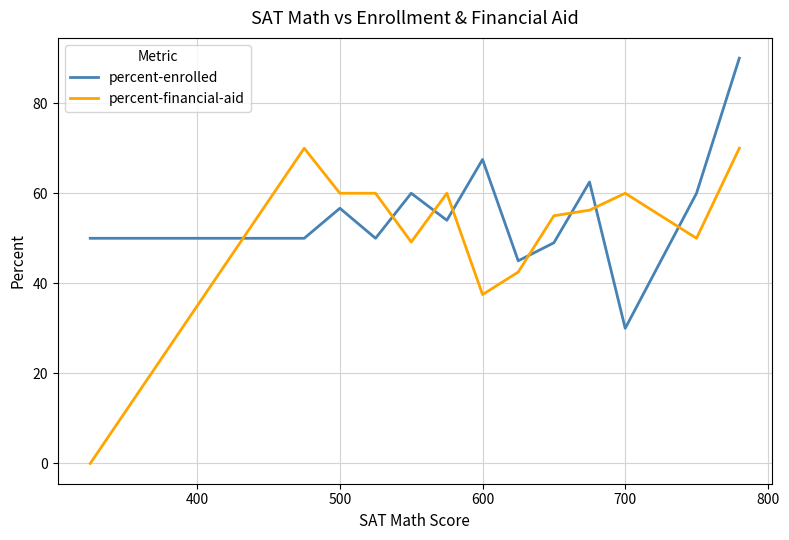

Rank the series by their average value, from lowest to highest.

percent-financial-aid, percent-enrolled